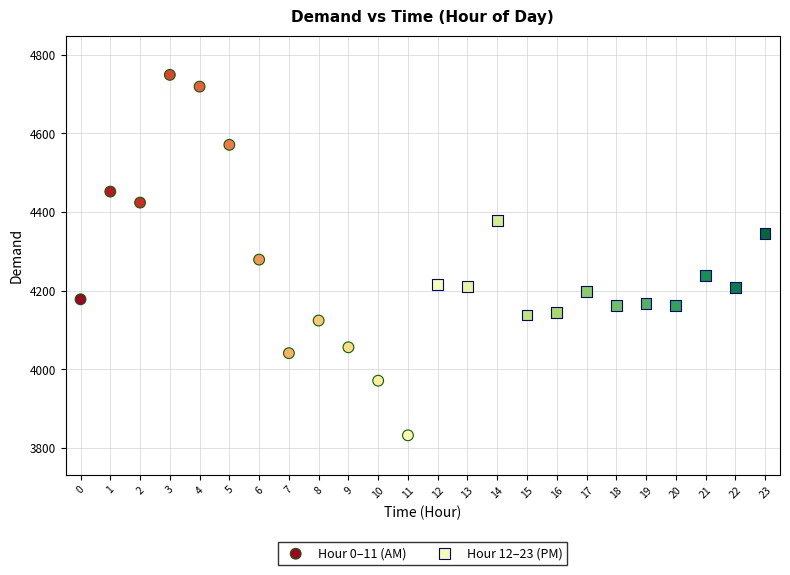

Which series reaches the minimum Y coordinate?

Hour 0–11 (AM)